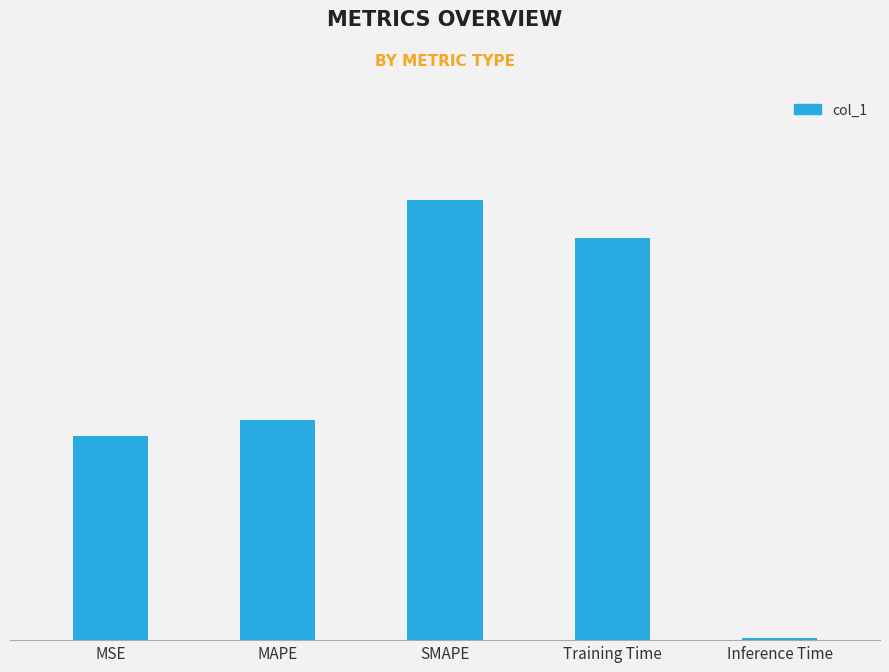

Are the bars horizontal?

No